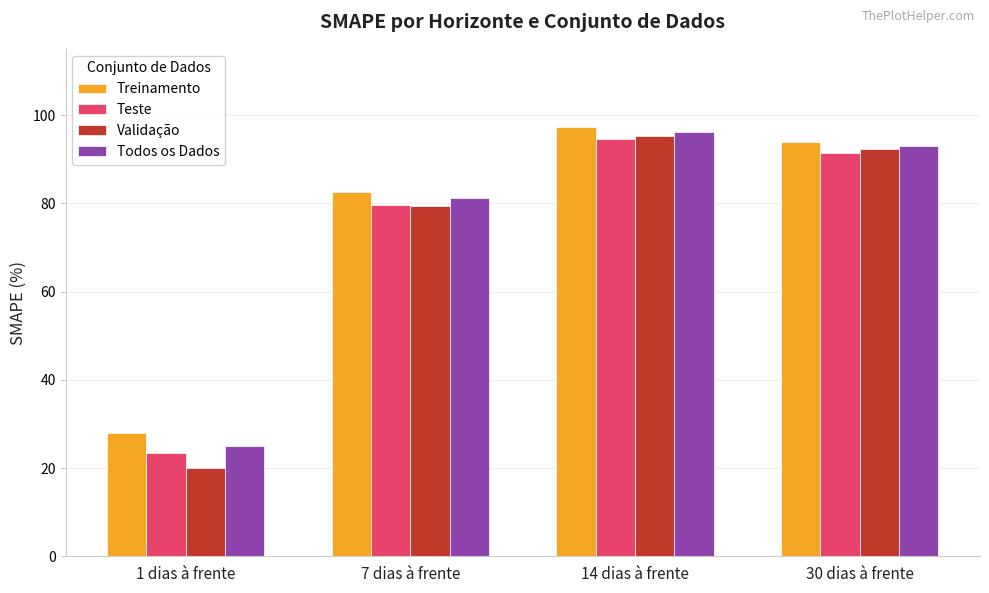

The value of Teste at 14 dias à frente is 149.8. True or false?

False